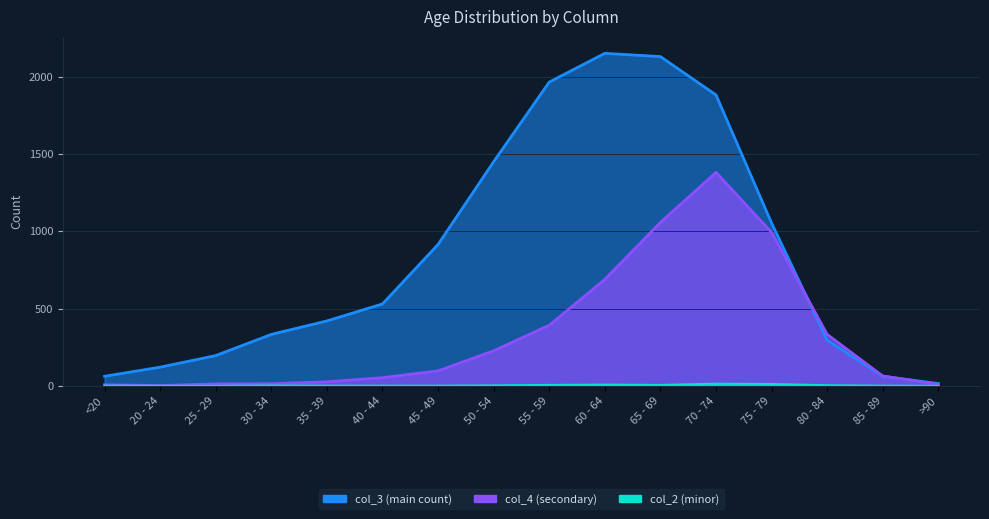

How many lines are shown in the chart?

3